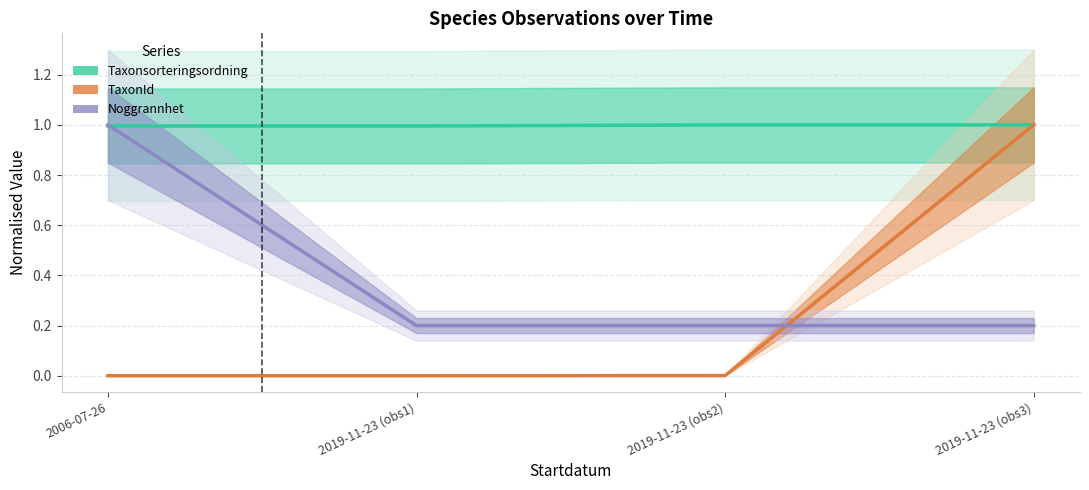

List the labels in order of TaxonId value, largest first.

2019-11-23 (obs3), 2019-11-23 (obs2), 2006-07-26, 2019-11-23 (obs1)